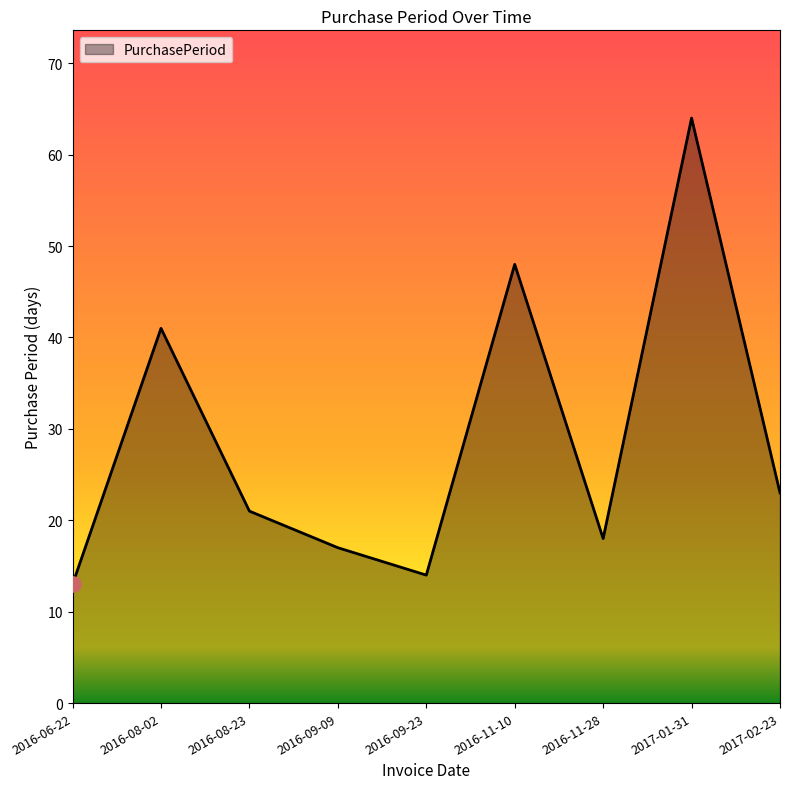

Which has a higher value, 2016-08-23 or 2016-06-22?

2016-08-23